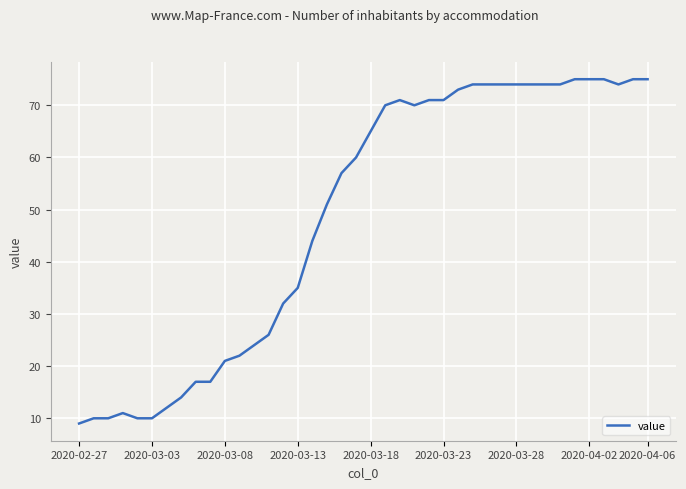

What is the minimum value shown in the chart?

9